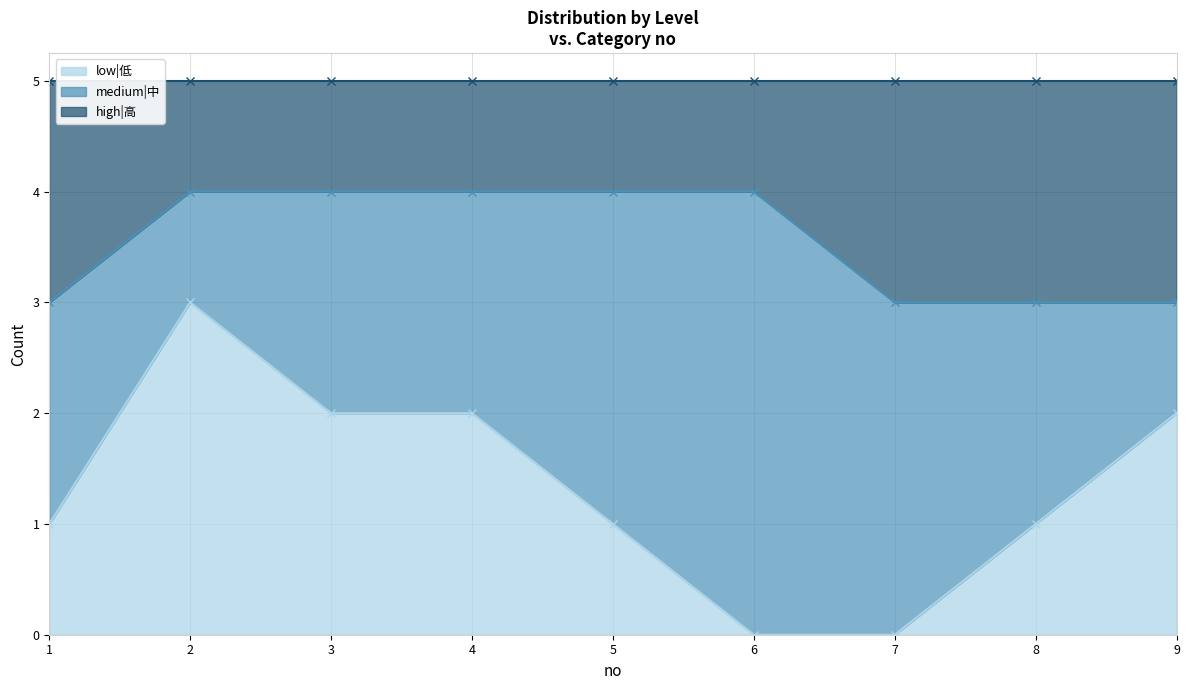

The value of low|低 at 7 is -1. True or false?

False